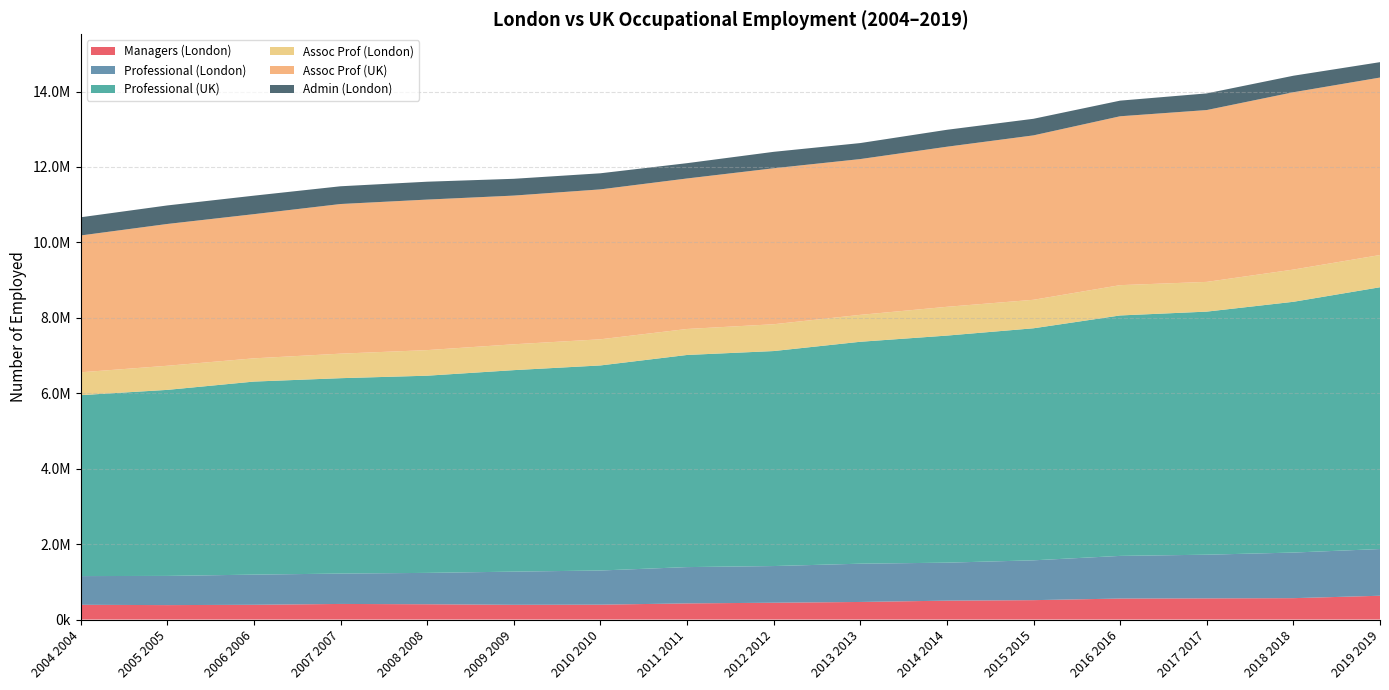

Reading right to left, what are all the values shown in this chart?

Managers (London): 630800	566900	561100	556500	514100	500800	466100	445900	427900	394500	390600	405300	413600	391100	382700	391000
Professional (London): 1239000	1209200	1158300	1131100	1056300	1007400	1014900	972600	962700	905900	879900	831900	805400	800100	774200	761500
Professional (UK): 6940900	6648900	6445100	6375200	6152400	6020600	5883900	5700500	5624500	5437000	5342300	5228200	5180500	5118400	4932500	4797000
Assoc Prof (London): 854400	854100	788300	803400	755400	763000	713800	710600	689100	693200	685600	678400	650300	616100	639400	605900
Assoc Prof (UK): 4705600	4702000	4556400	4477900	4359400	4244500	4130600	4135600	3990500	3974900	3942600	3991100	3967600	3822800	3759600	3628100
Admin (London): 408200	437900	441400	414600	440000	449200	424300	436000	405900	426900	445200	474200	470600	490500	491500	482200